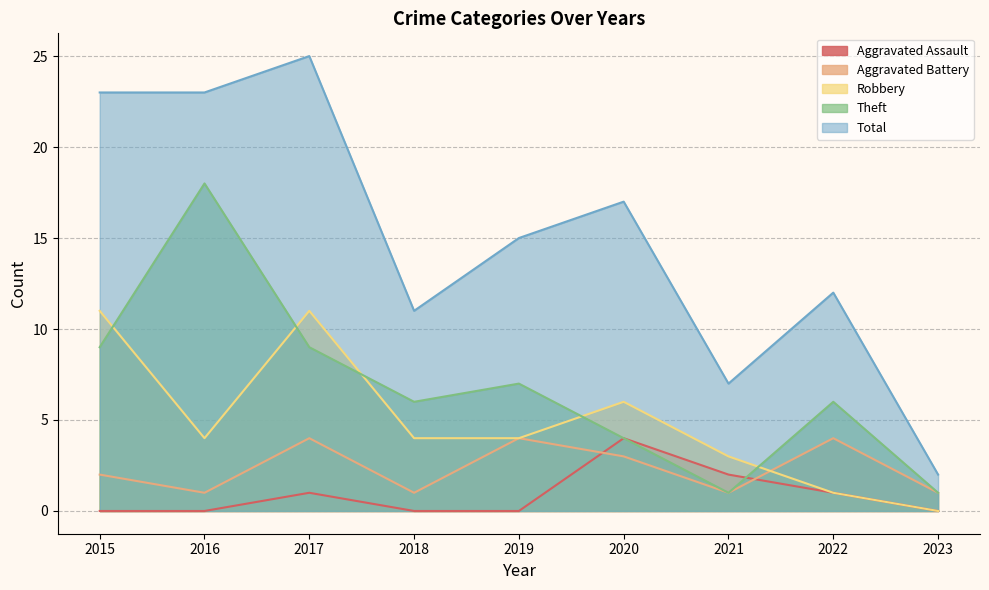

Read the Aggravated Battery value at 2015.

2